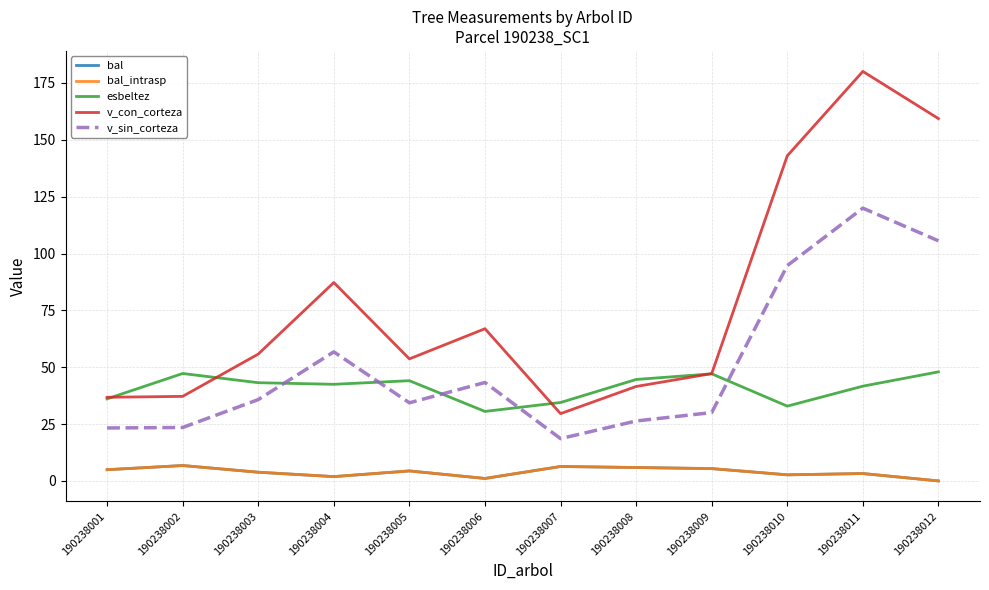

Does the chart display data point markers on the line(s)?

No